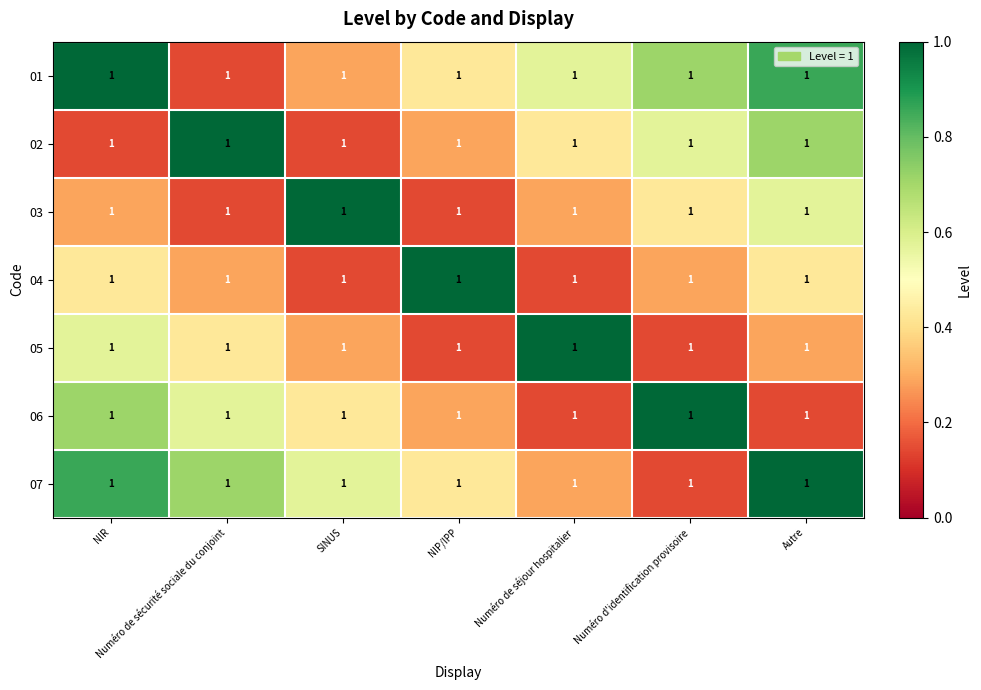

What is the total value across all series at NIR?

4.0